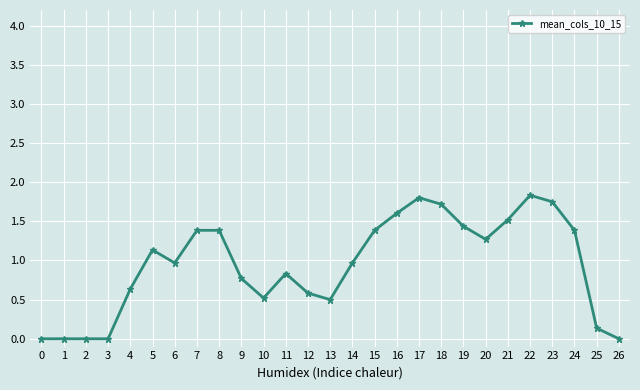

The chart shows a value of 0.5 at 19. True or false?

False